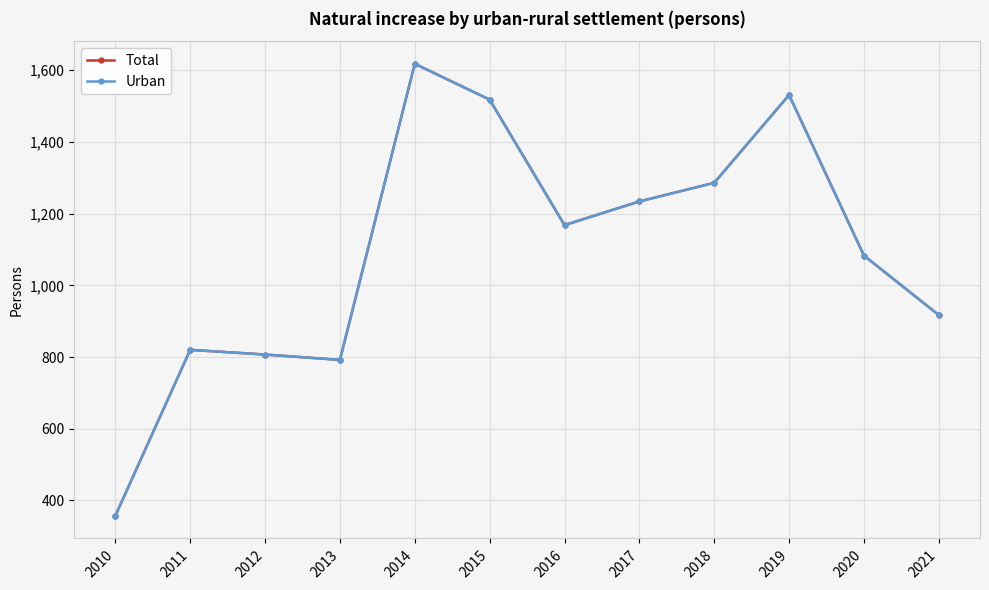

Is this an area chart (filled region under the line)?

No